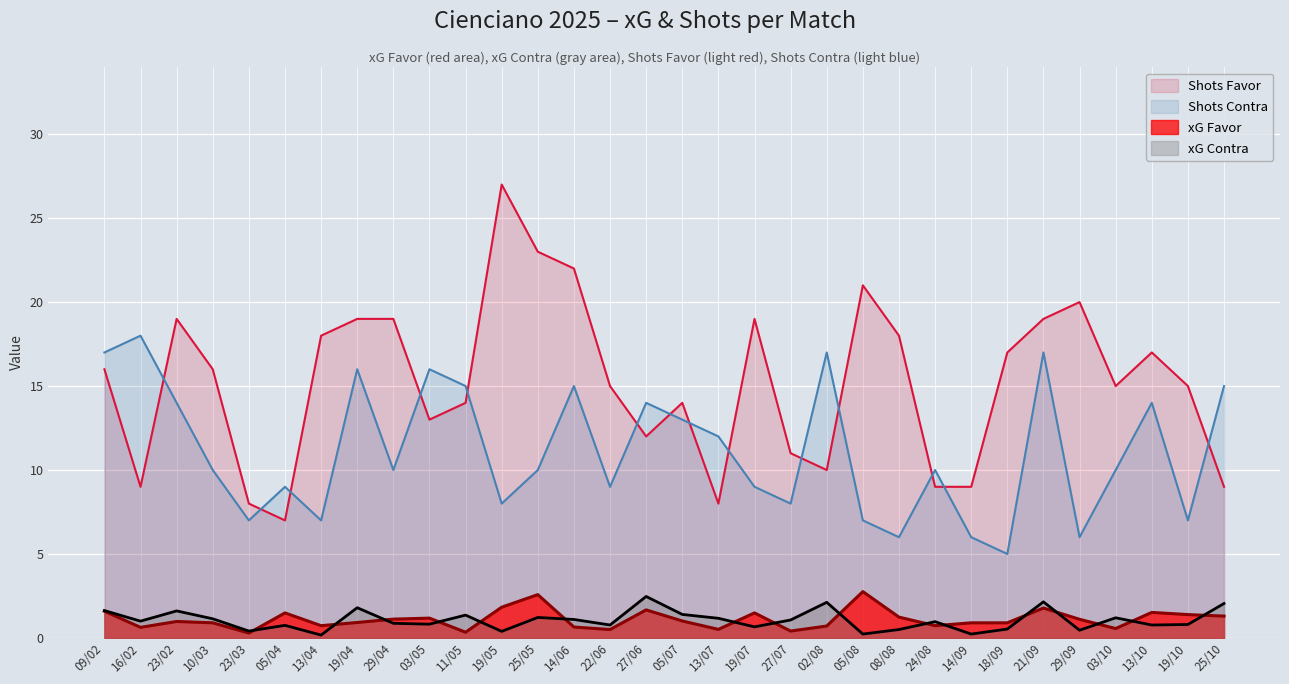

Reading right to left, what are all the values shown in this chart?

xG Favor: 25/10=1.3	19/10=1.4	13/10=1.5	03/10=0.6	29/09=1.1	21/09=1.8	18/09=0.9	14/09=0.9	24/08=0.7	08/08=1.2	05/08=2.8	02/08=0.7	27/07=0.4	19/07=1.5	13/07=0.5	05/07=1.0	27/06=1.7	22/06=0.5	14/06=0.7	25/05=2.6	19/05=1.8	11/05=0.3	03/05=1.2	29/04=1.1	19/04=0.9	13/04=0.7	05/04=1.5	23/03=0.3	10/03=0.9	23/02=1.0	16/02=0.6	09/02=1.6
xG Contra: 25/10=2.0	19/10=0.8	13/10=0.8	03/10=1.2	29/09=0.5	21/09=2.1	18/09=0.5	14/09=0.2	24/08=1.0	08/08=0.5	05/08=0.2	02/08=2.1	27/07=1.1	19/07=0.7	13/07=1.2	05/07=1.4	27/06=2.5	22/06=0.8	14/06=1.1	25/05=1.2	19/05=0.4	11/05=1.4	03/05=0.8	29/04=0.9	19/04=1.8	13/04=0.2	05/04=0.8	23/03=0.4	10/03=1.1	23/02=1.6	16/02=1.0	09/02=1.6
Shots Favor: 25/10=9.0	19/10=15.0	13/10=17.0	03/10=15.0	29/09=20.0	21/09=19.0	18/09=17.0	14/09=9.0	24/08=9.0	08/08=18.0	05/08=21.0	02/08=10.0	27/07=11.0	19/07=19.0	13/07=8.0	05/07=14.0	27/06=12.0	22/06=15.0	14/06=22.0	25/05=23.0	19/05=27.0	11/05=14.0	03/05=13.0	29/04=19.0	19/04=19.0	13/04=18.0	05/04=7.0	23/03=8.0	10/03=16.0	23/02=19.0	16/02=9.0	09/02=16.0
Shots Contra: 25/10=15.0	19/10=7.0	13/10=14.0	03/10=10.0	29/09=6.0	21/09=17.0	18/09=5.0	14/09=6.0	24/08=10.0	08/08=6.0	05/08=7.0	02/08=17.0	27/07=8.0	19/07=9.0	13/07=12.0	05/07=13.0	27/06=14.0	22/06=9.0	14/06=15.0	25/05=10.0	19/05=8.0	11/05=15.0	03/05=16.0	29/04=10.0	19/04=16.0	13/04=7.0	05/04=9.0	23/03=7.0	10/03=10.0	23/02=14.0	16/02=18.0	09/02=17.0